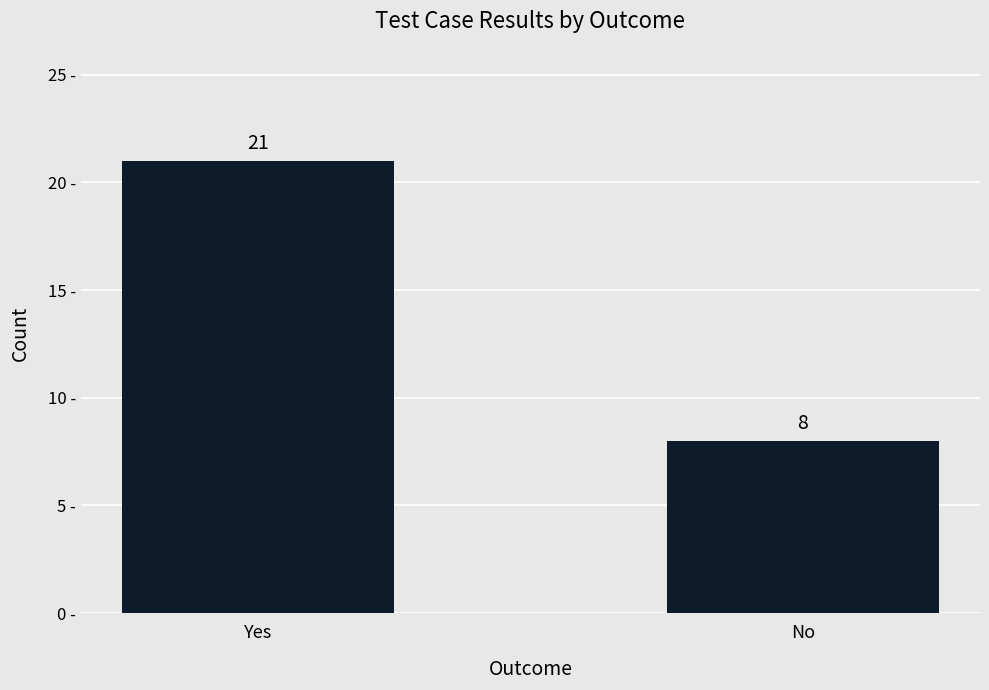

What is the difference between the maximum and minimum values?

13